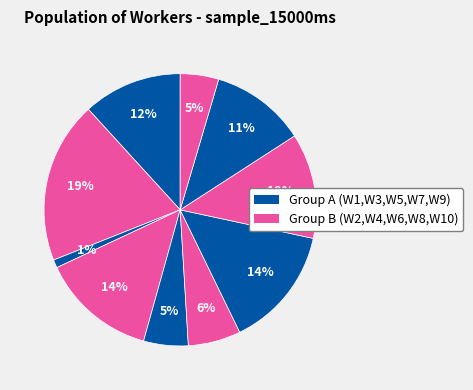

How many segments does this pie chart have?

10